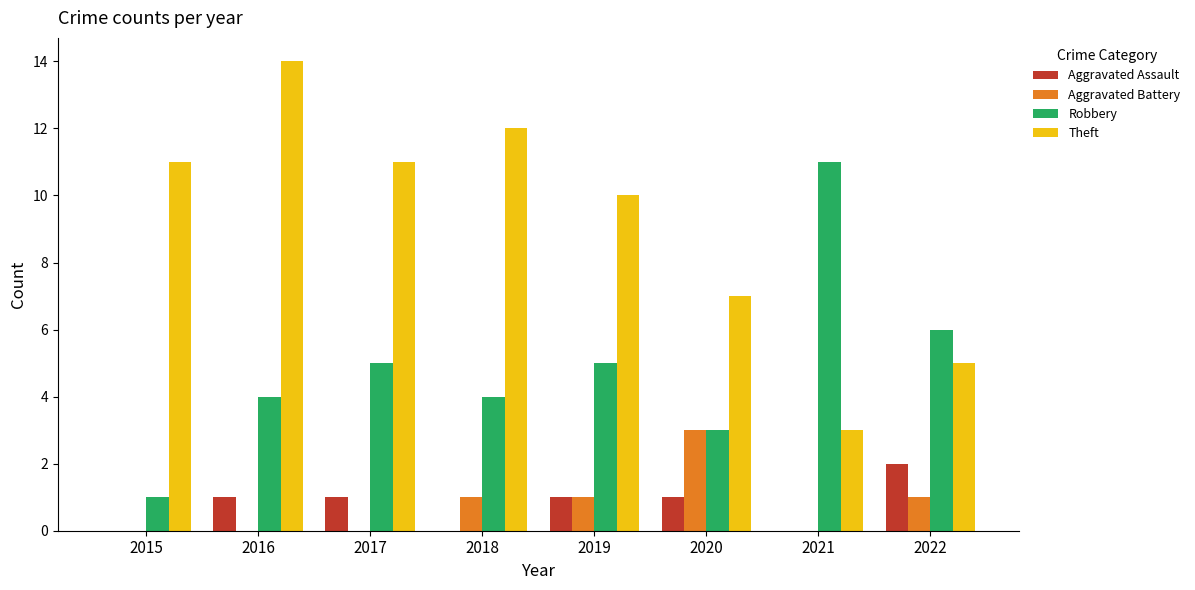

How many groups of bars are there?

8